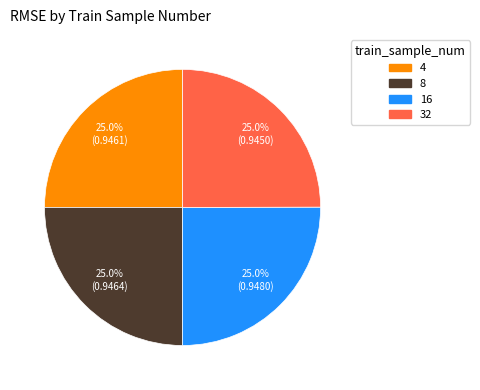

To the nearest percent, what percentage of the pie is 32?

25%